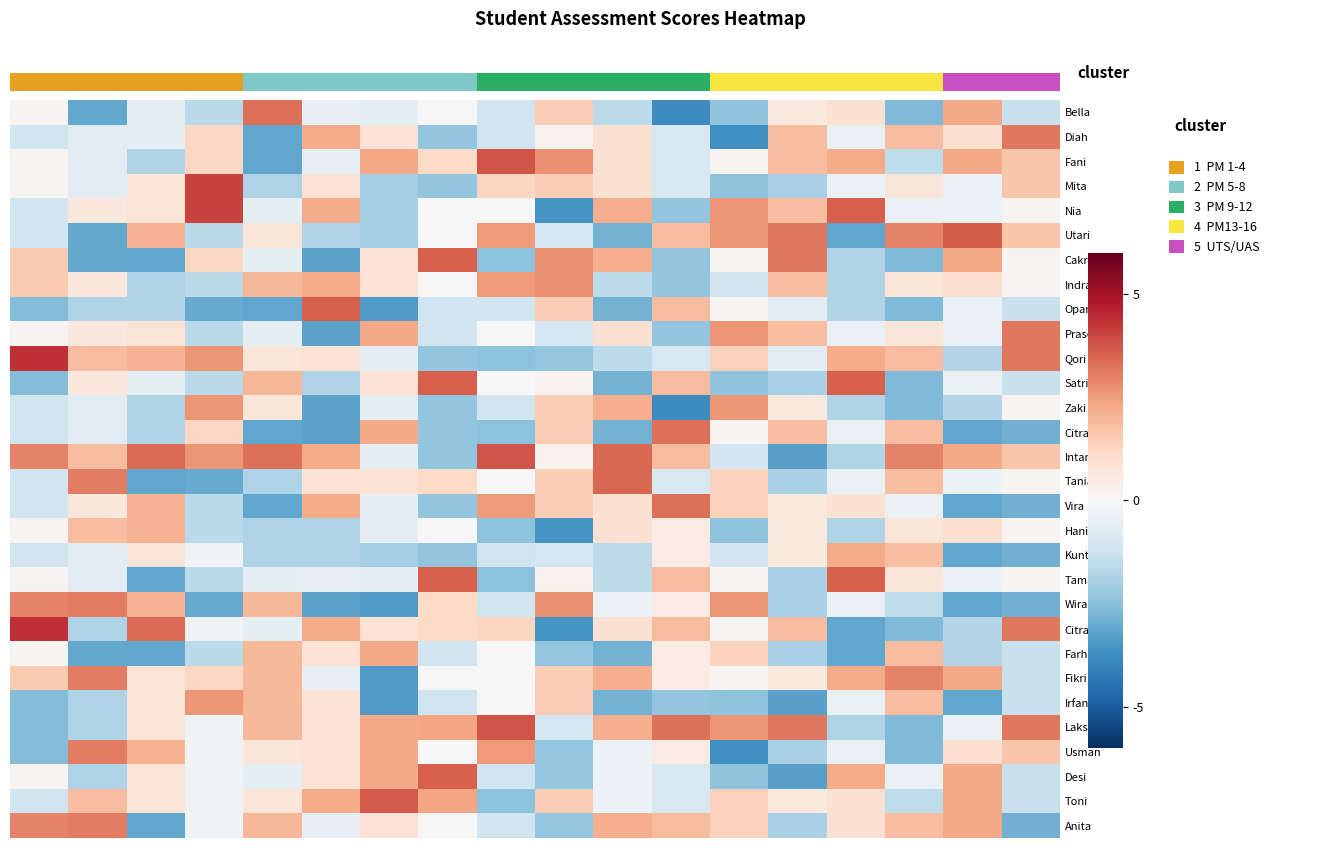

How many values in Zaki are above zero?

7